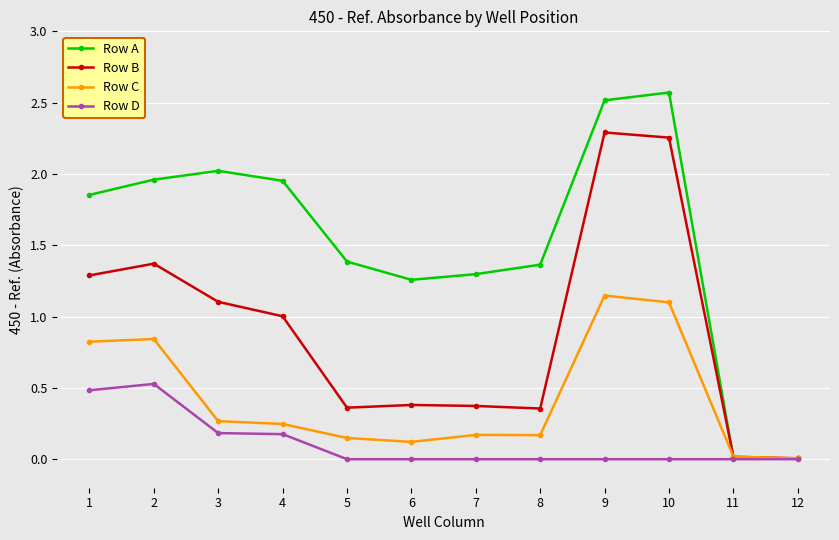

Is this an area chart (filled region under the line)?

No